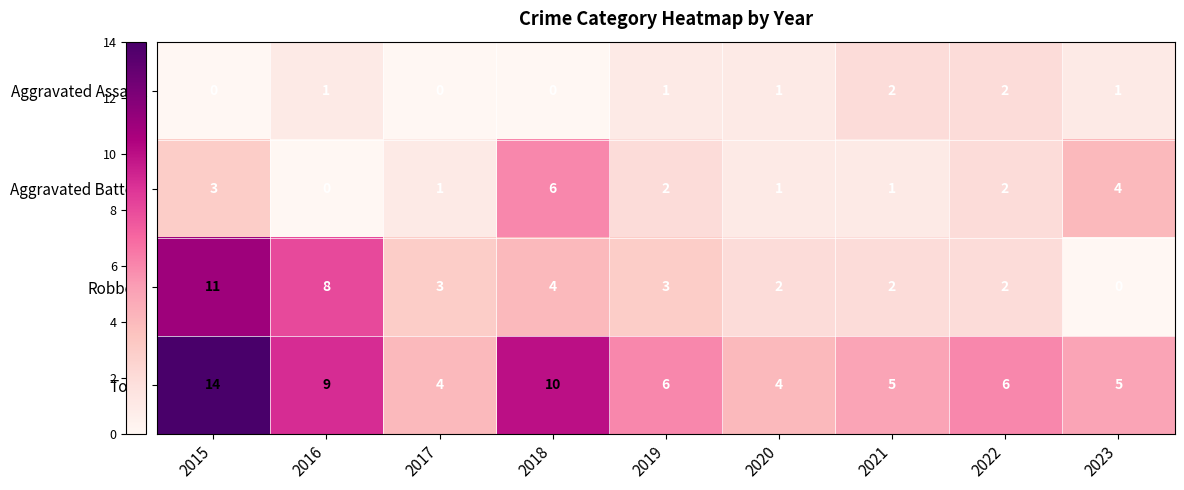

At which label is Robbery closest to 5?

2018